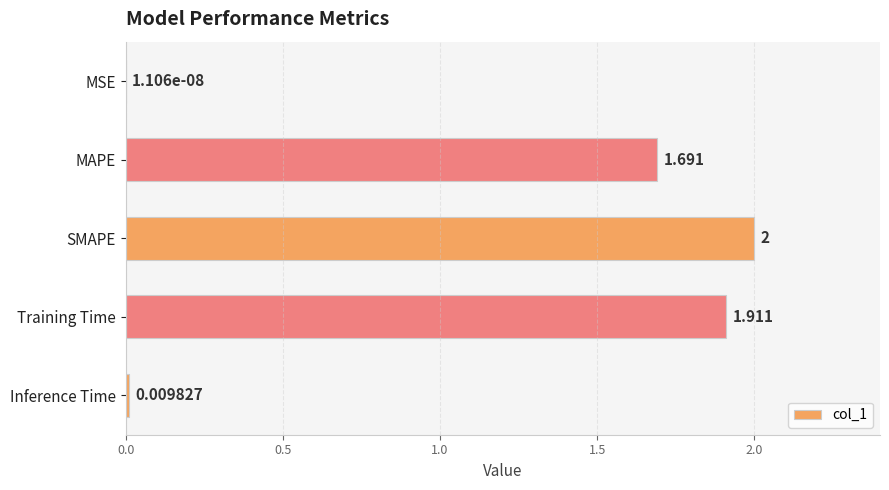

Which category has the highest value across all series?

SMAPE